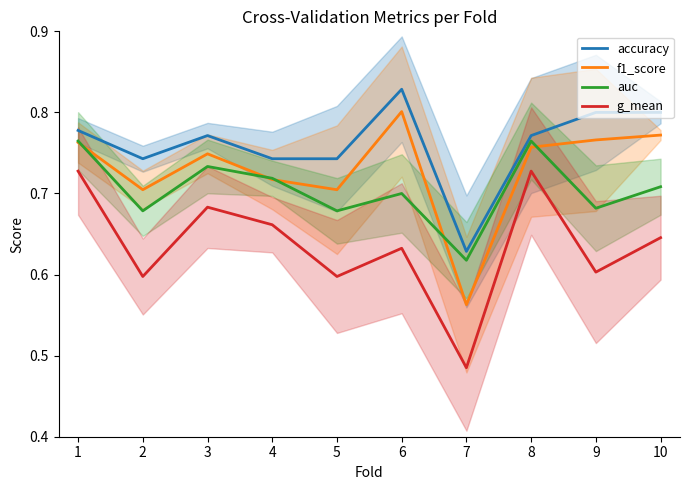

What is the value of the f1_score point at the 7th from the left?

0.6